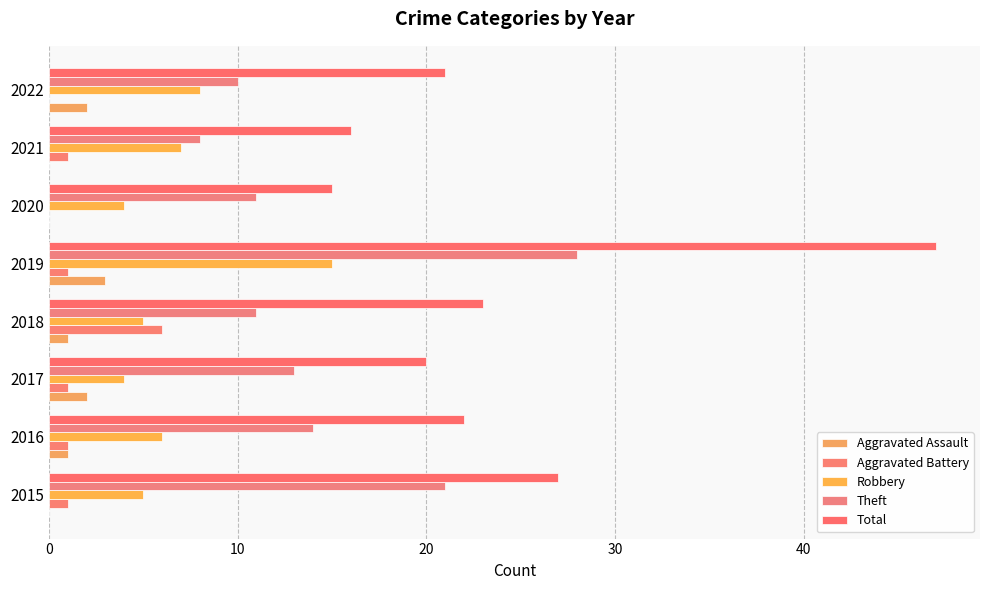

What position from the left is 7?

8